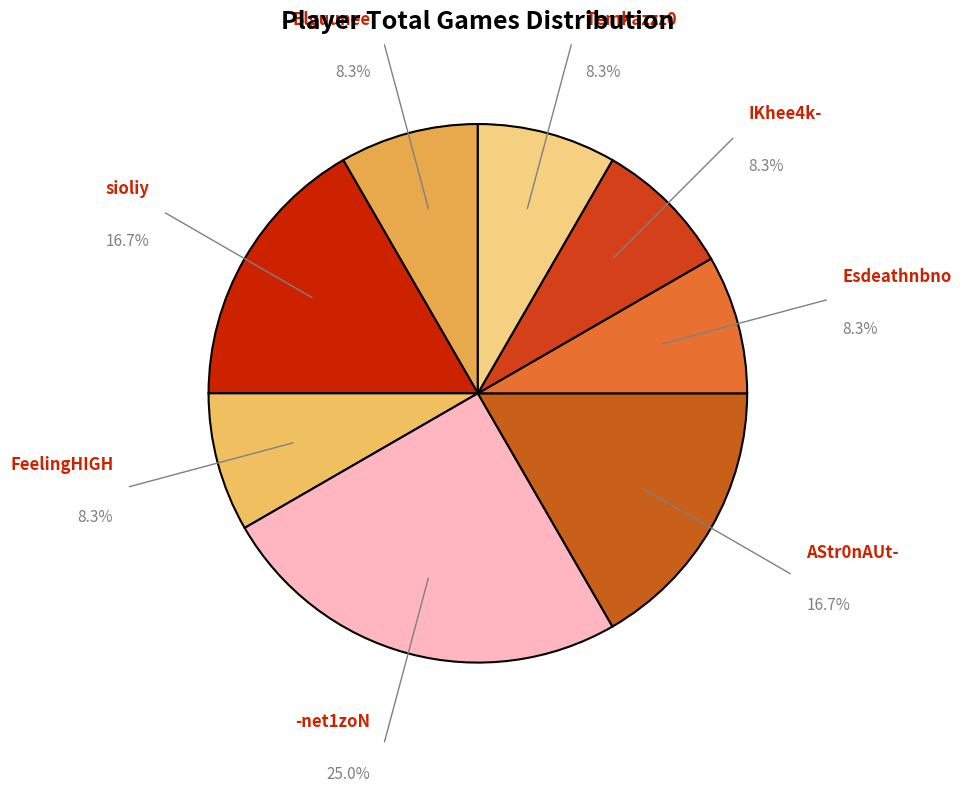

Is there a majority slice in this chart?

No